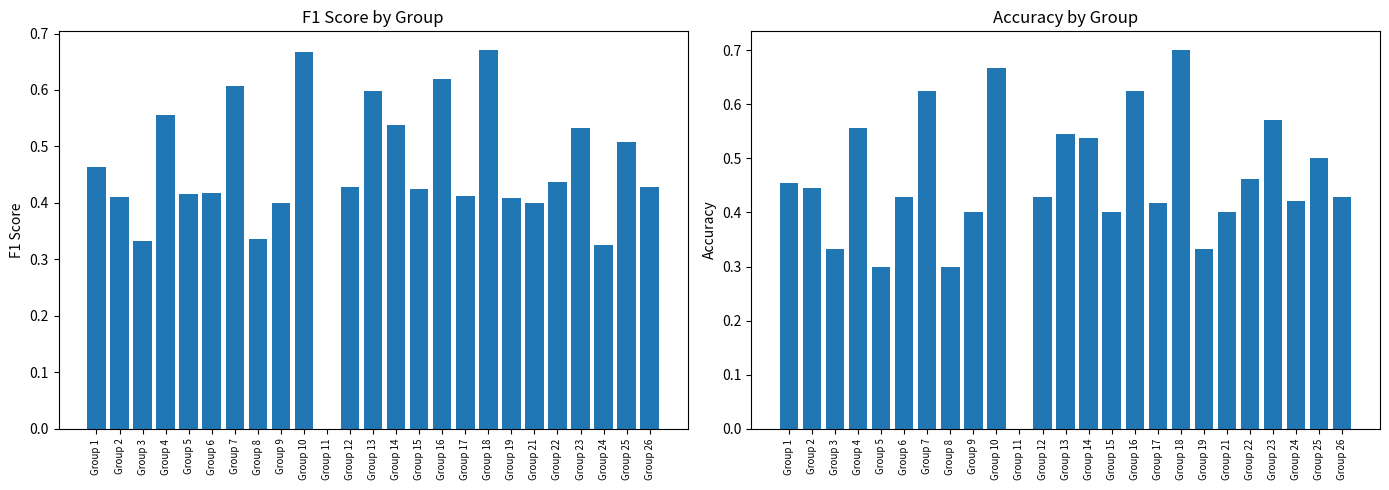

Is it true that accuracy equals 0.5 at Group 25?

True